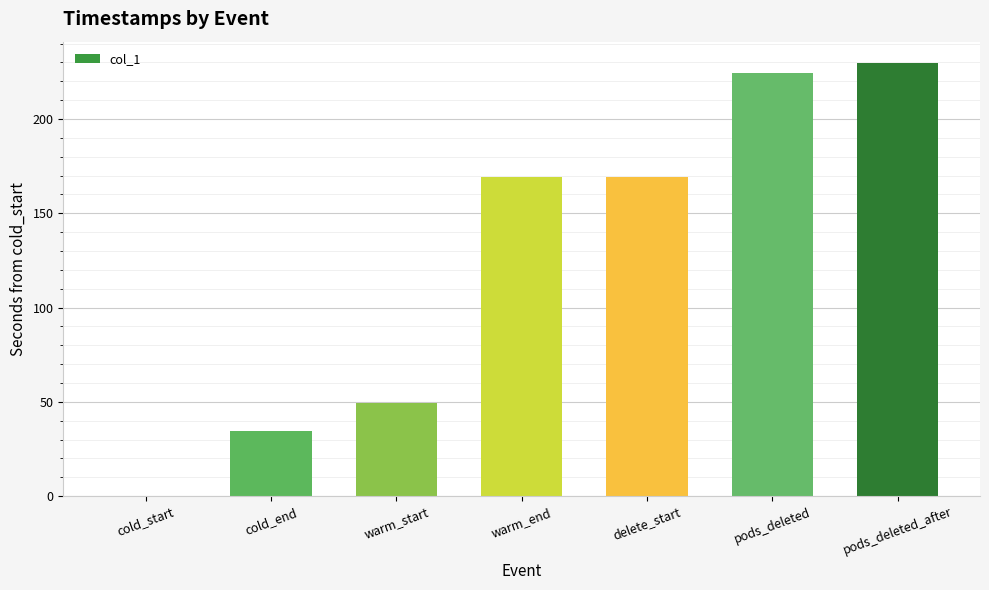

How many values exceed 169?

4